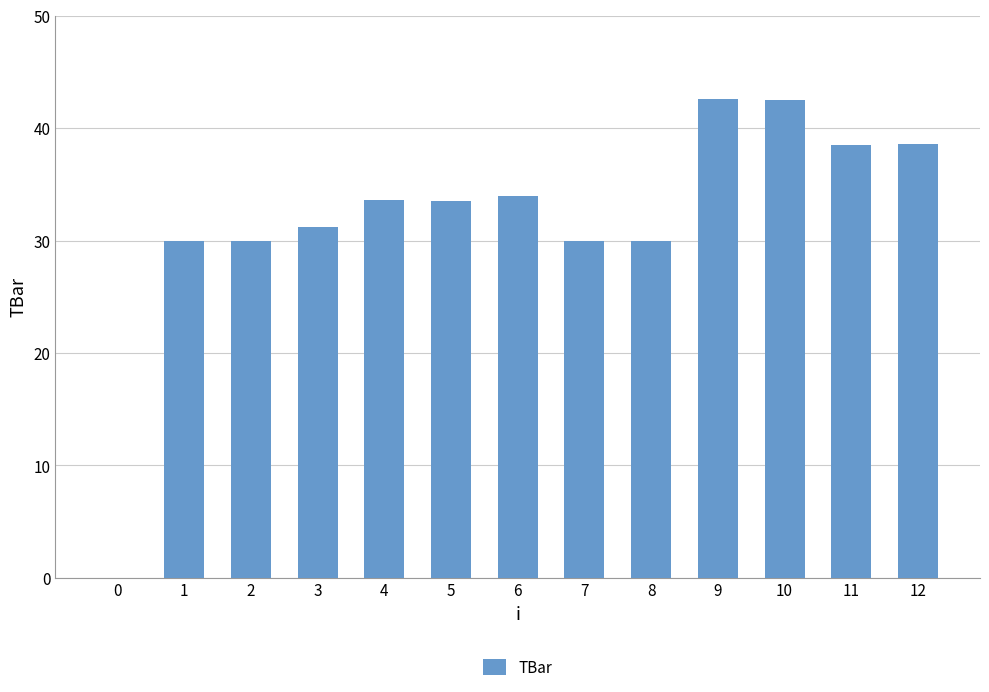

What is the sum of the values at 0 and 7?

30.0